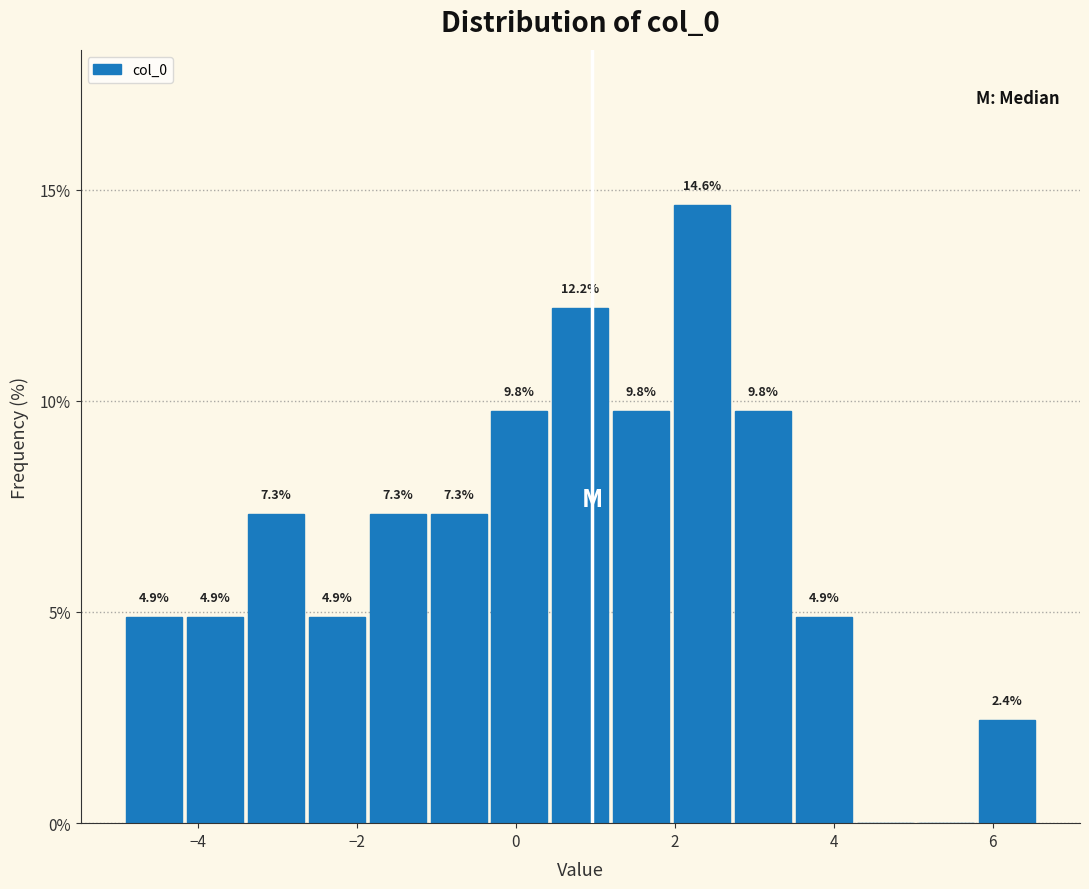

Around what value on the x-axis is the tallest bar? Give the approximate position of its centre, as read against the axis.

2.4